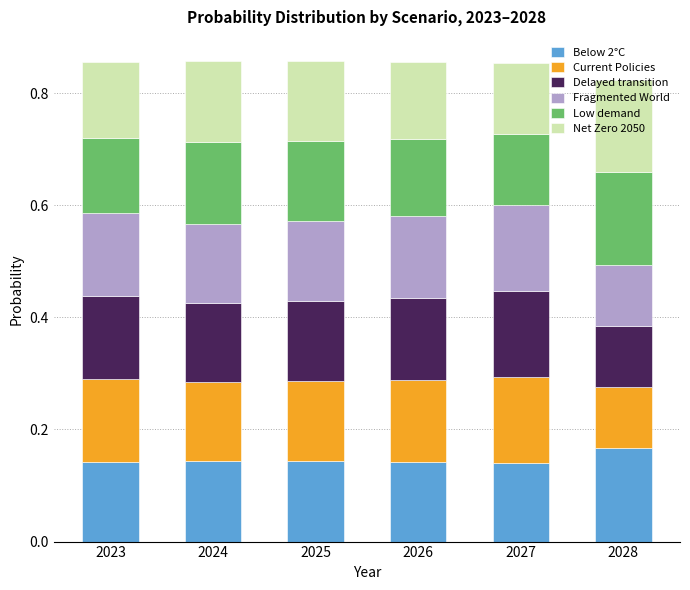

What is the total value across all series at 2027?

0.9